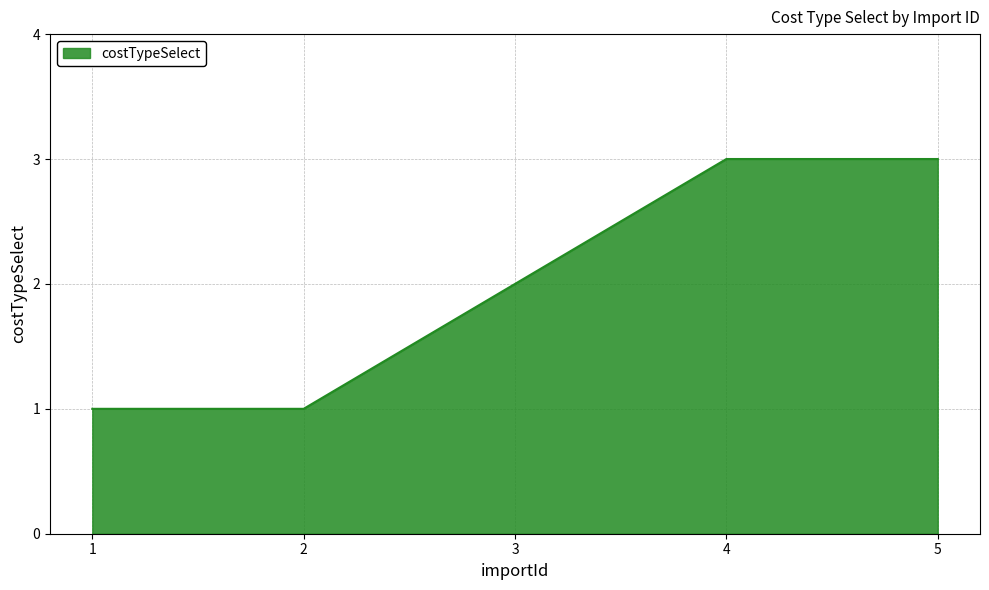

Reading right to left, transcribe all the data shown in this chart.

3	3	2	1	1